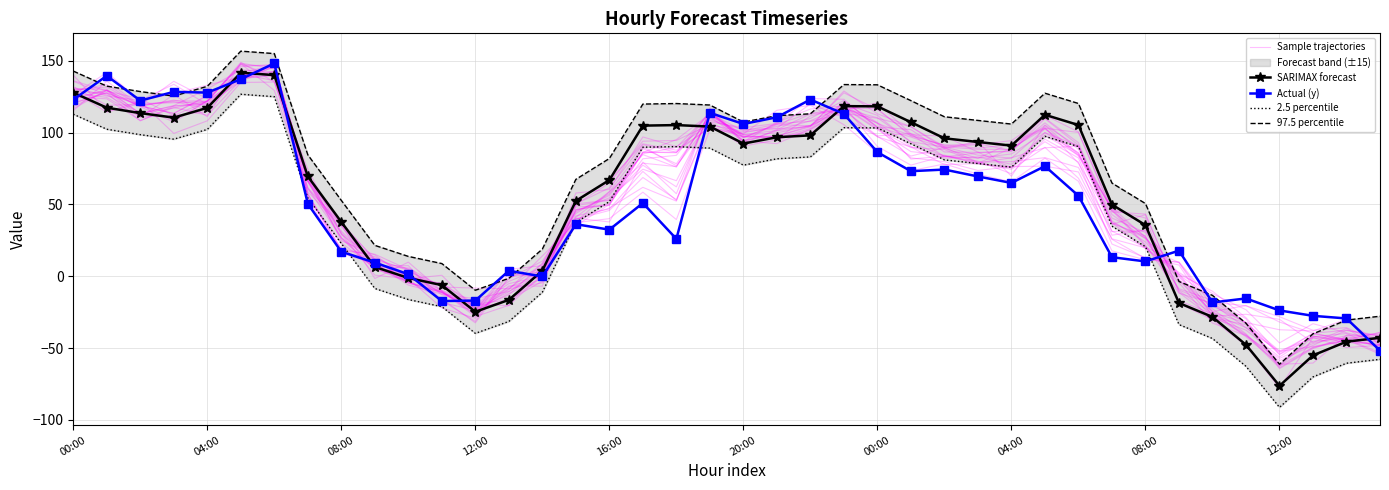

What is the sum of all Actual (y) values?

2060.7